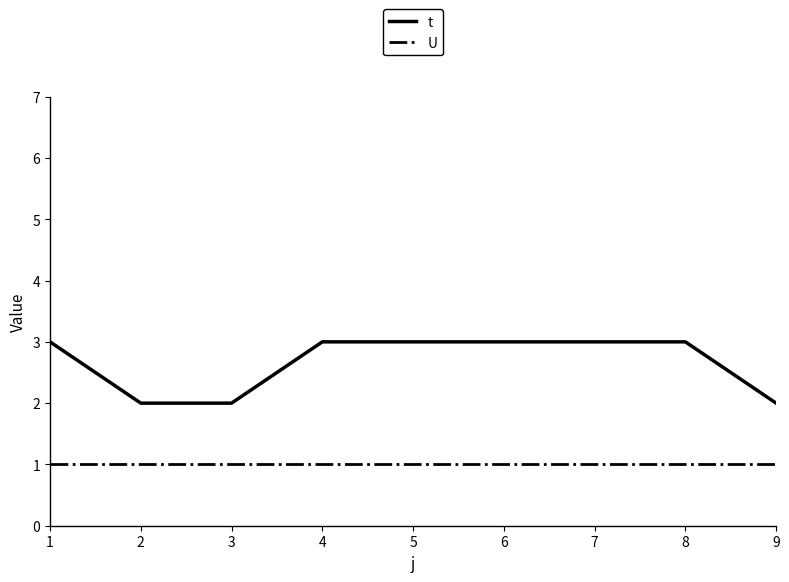

Which series has the largest total across all categories?

t